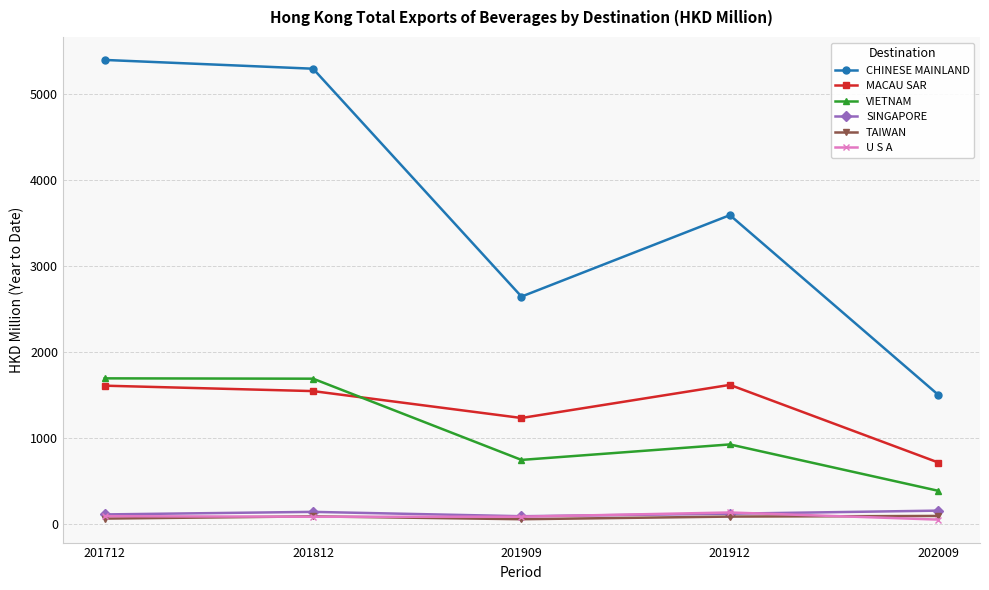

Which series has the largest total across all categories?

CHINESE MAINLAND